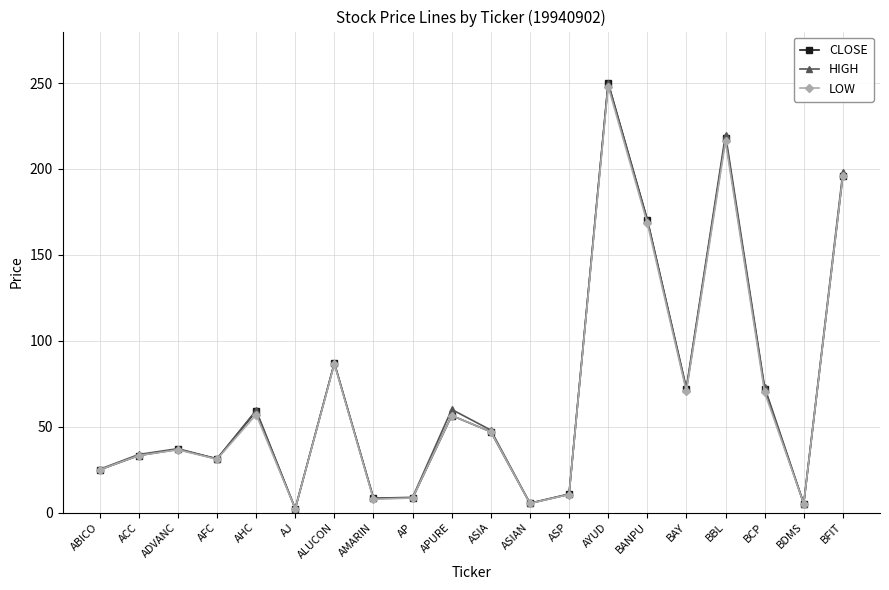

Read the LOW value at BFIT.

196.0